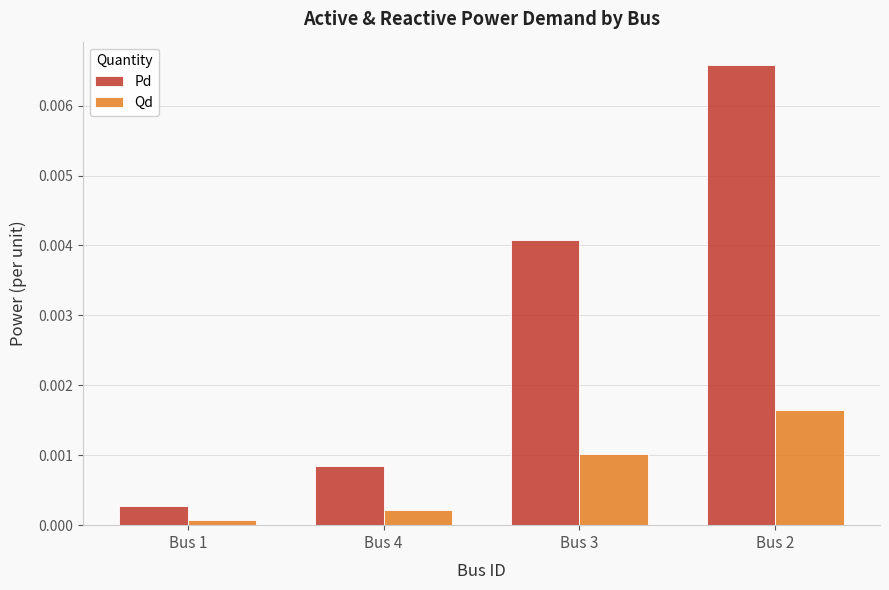

Rank the categories by Pd value from highest to lowest.

Bus 2, Bus 3, Bus 4, Bus 1